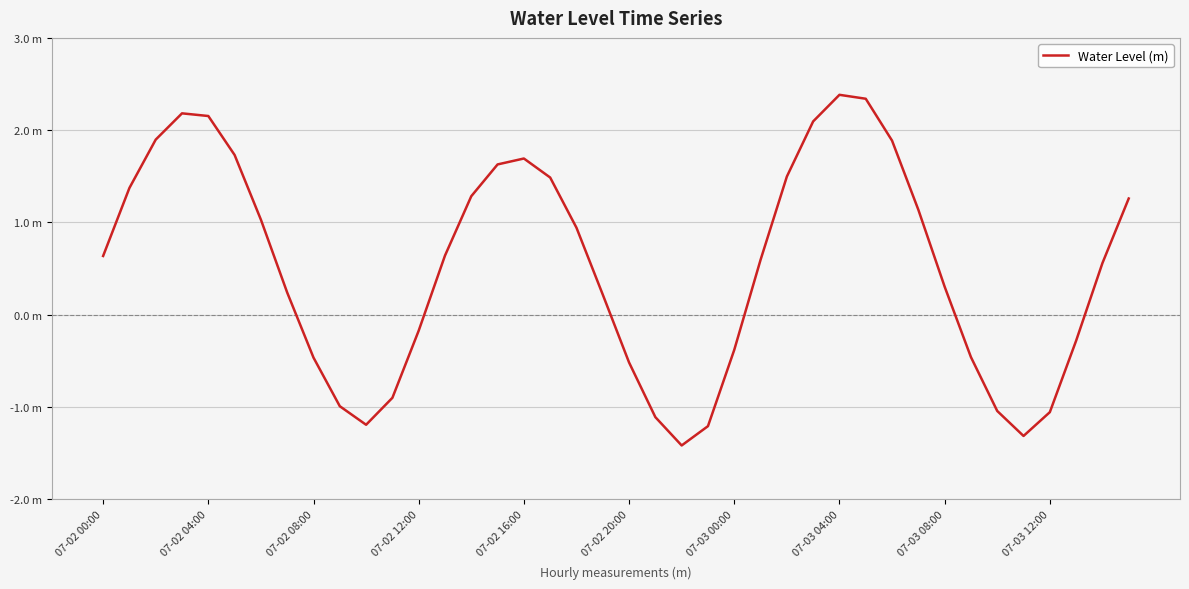

Does the chart display data point markers on the line(s)?

No